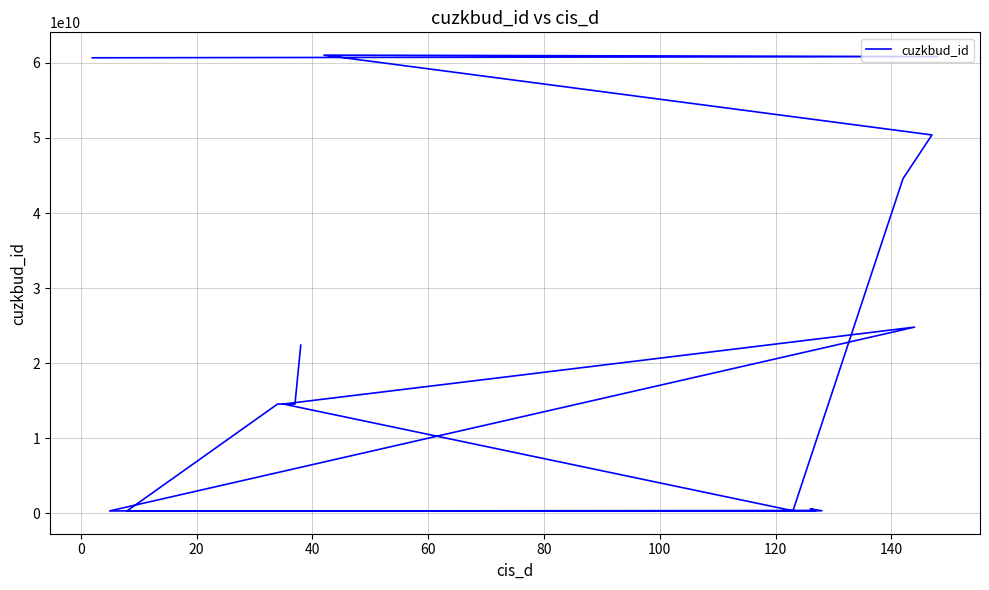

The value at 11 is 208892152. True or false?

False